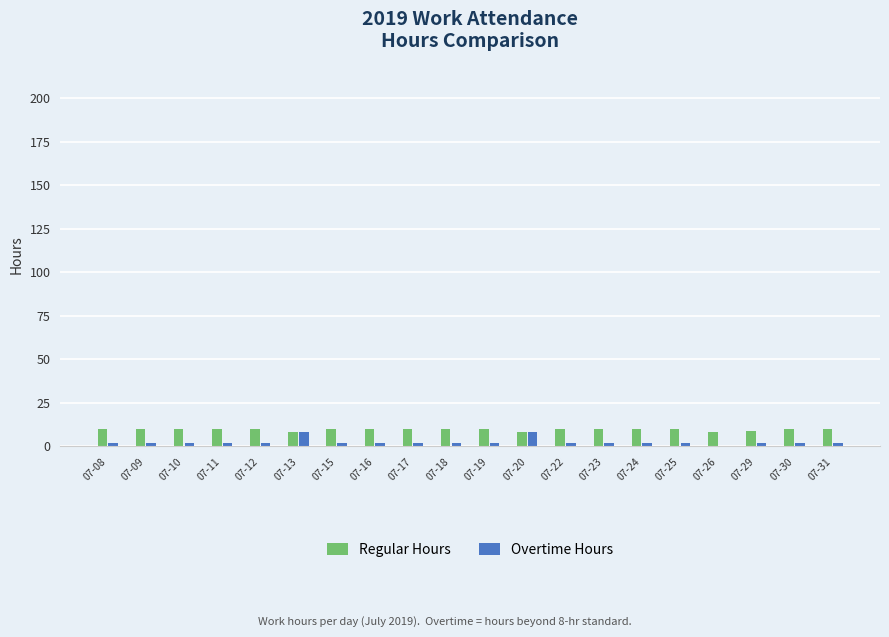

Is the value of Regular Hours at 07-15 greater than the value of Overtime Hours at 07-12?

Yes